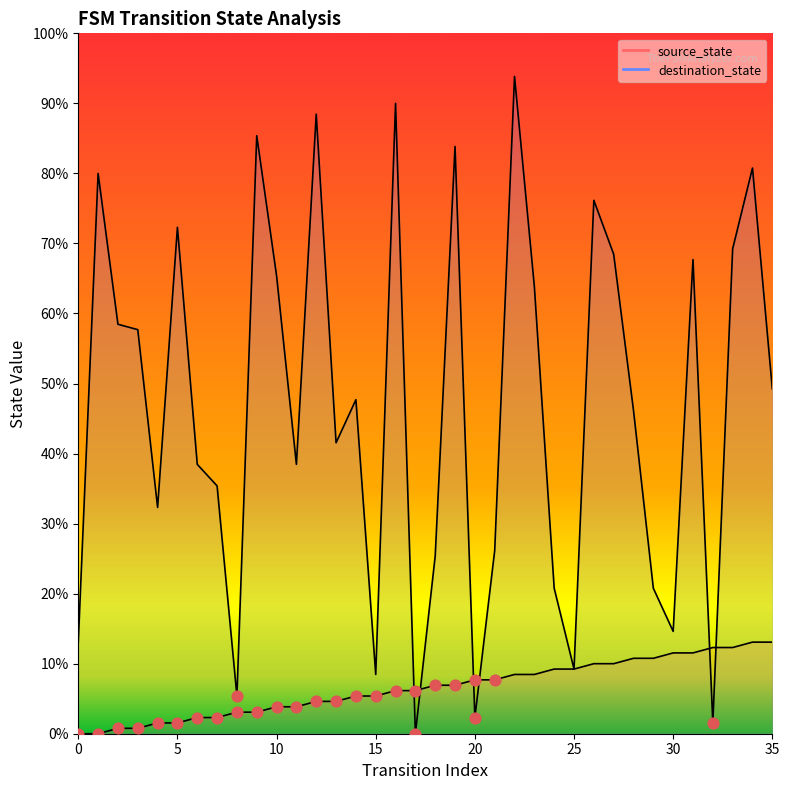

What is the total value across all series at 18?

42